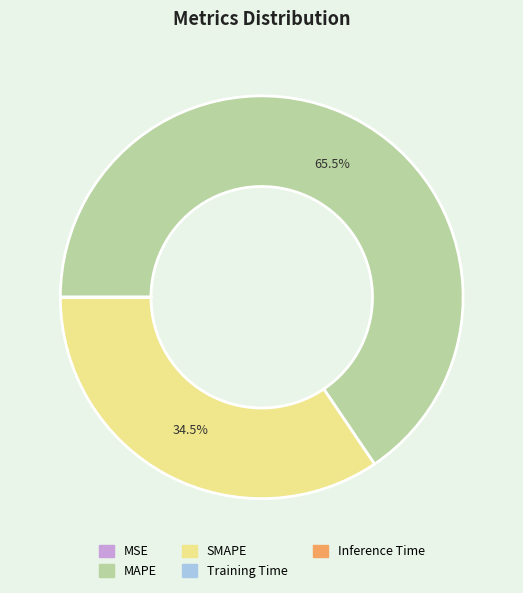

What is the majority slice?

MAPE